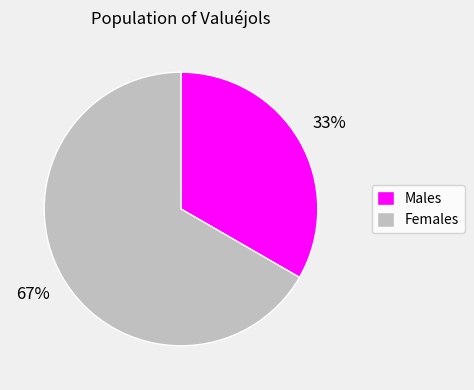

True or false: Males accounts for 33% of the total.

True